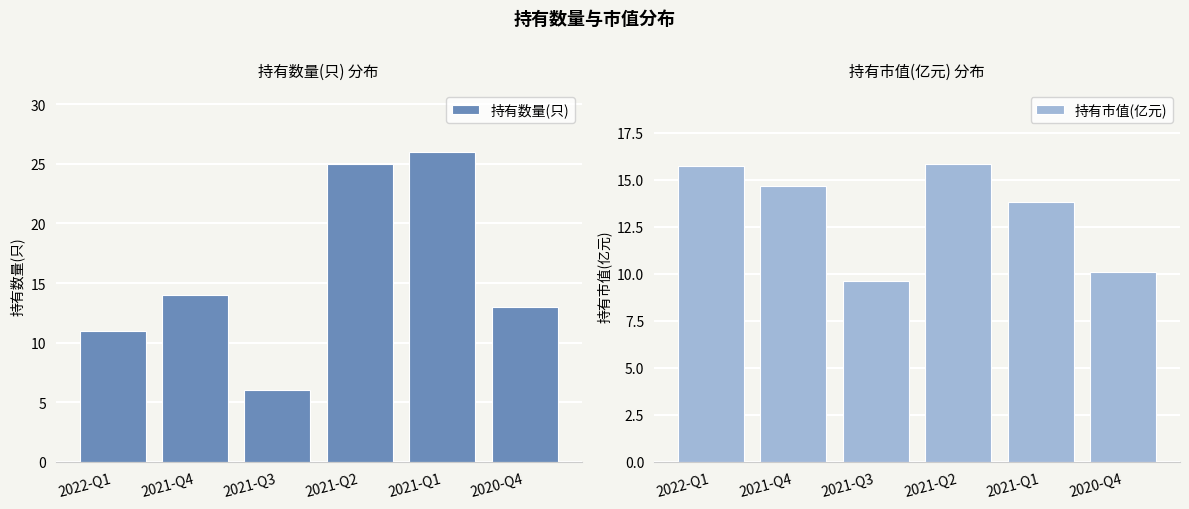

How many groups of bars are there?

6